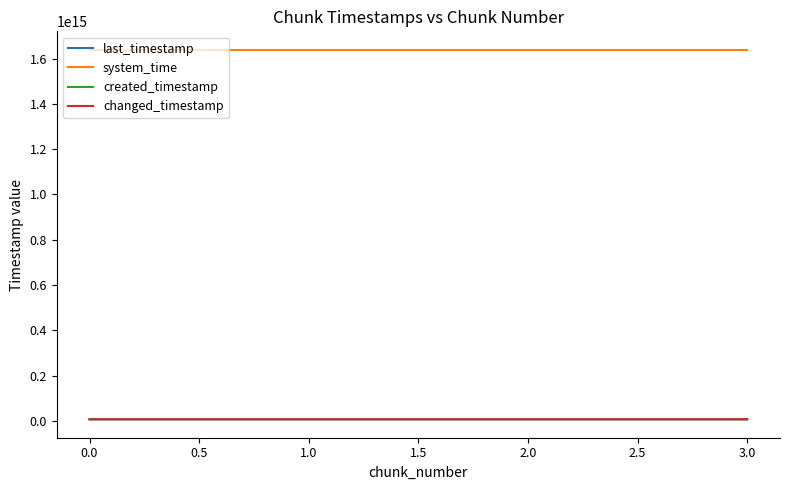

Which series has the widest spread of values?

created_timestamp